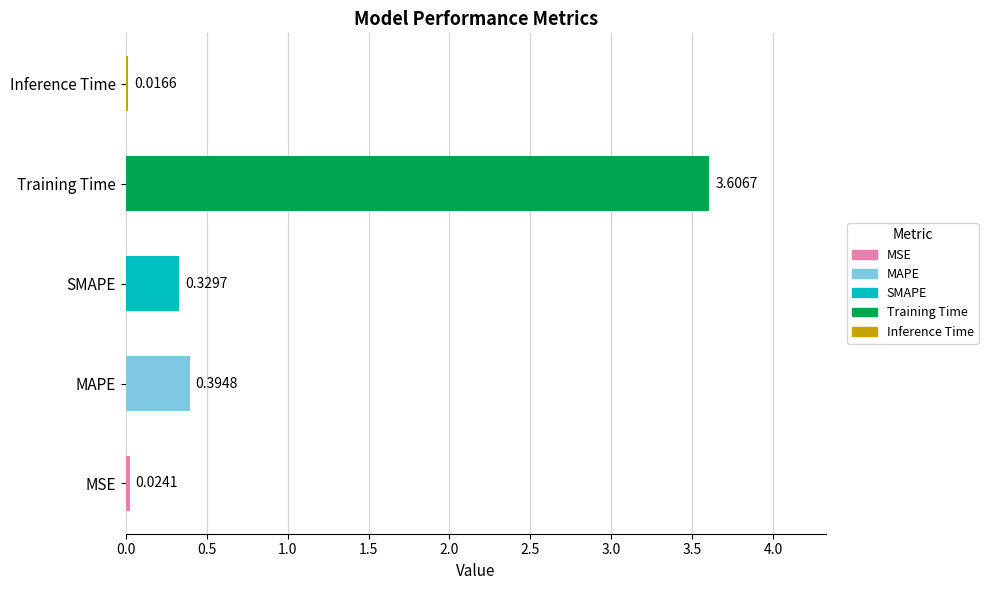

Rank the categories by value from lowest to highest.

Inference Time, MSE, SMAPE, MAPE, Training Time